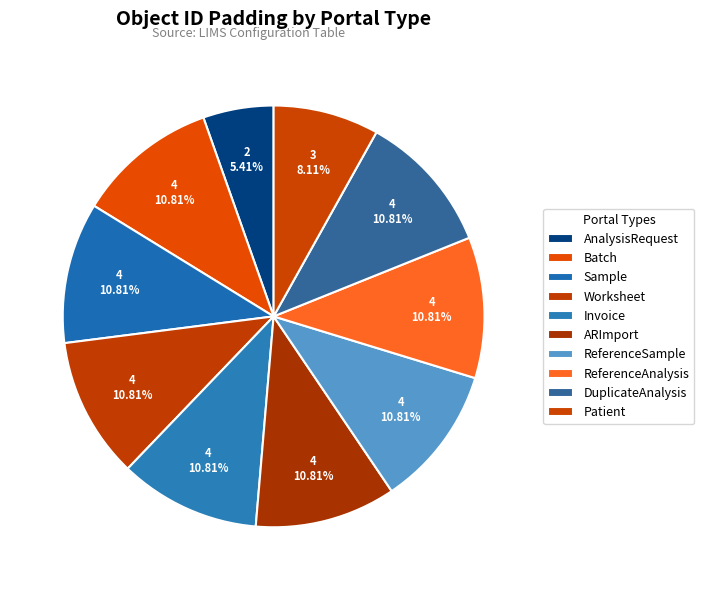

Rank the categories by value from highest to lowest.

Batch, Sample, Worksheet, Invoice, ARImport, ReferenceSample, ReferenceAnalysis, DuplicateAnalysis, Patient, AnalysisRequest